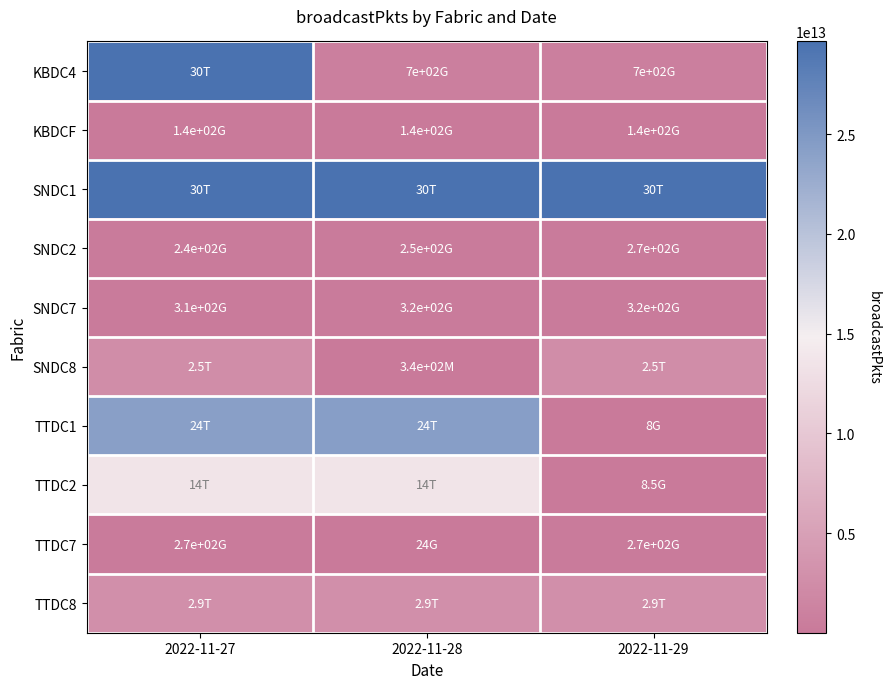

What is the smallest value displayed?

338967648